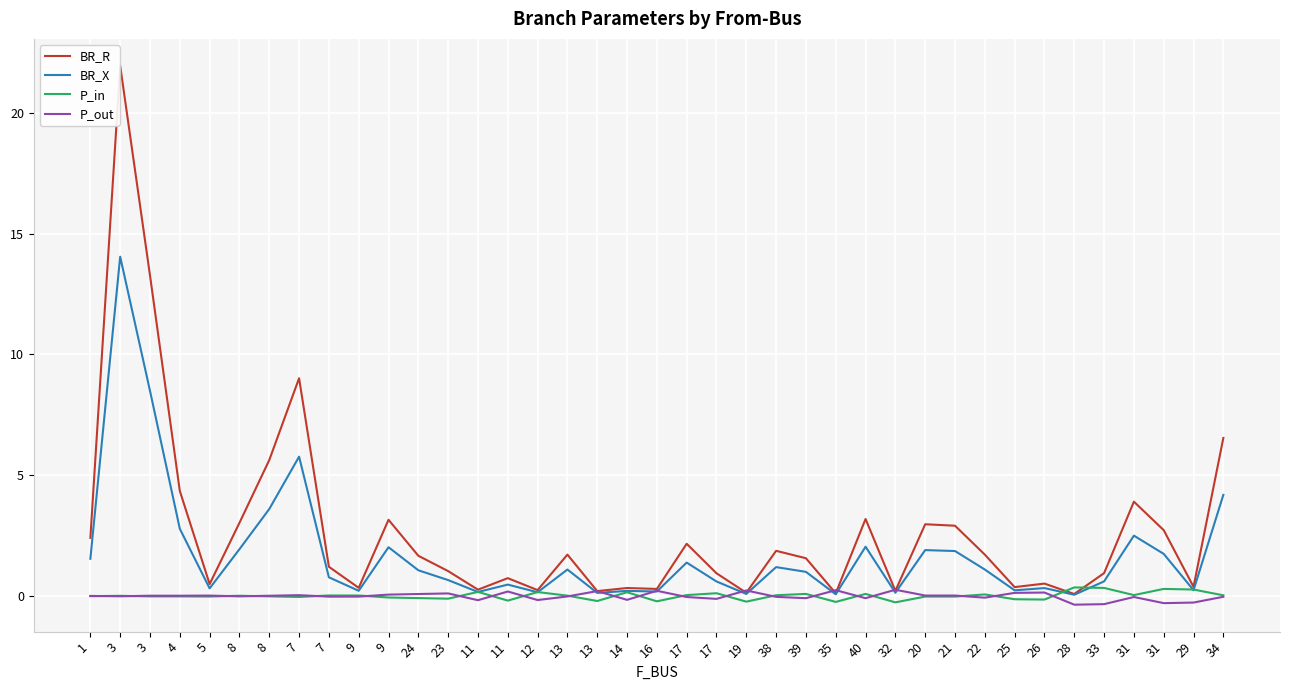

What is the difference between the second highest and minimum values in the BR_X series?

8.4